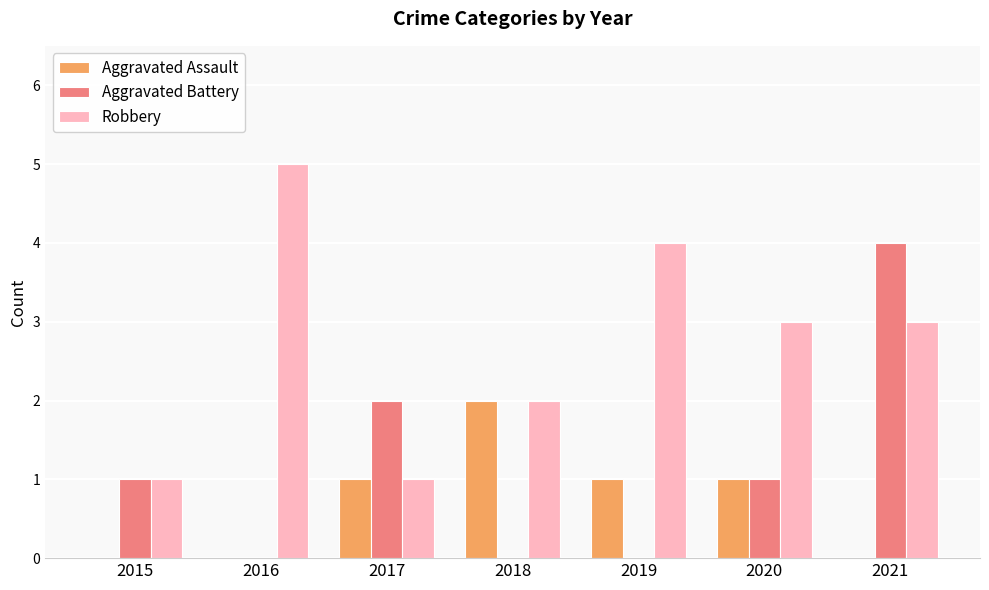

What is the total value across all series at 2016?

5